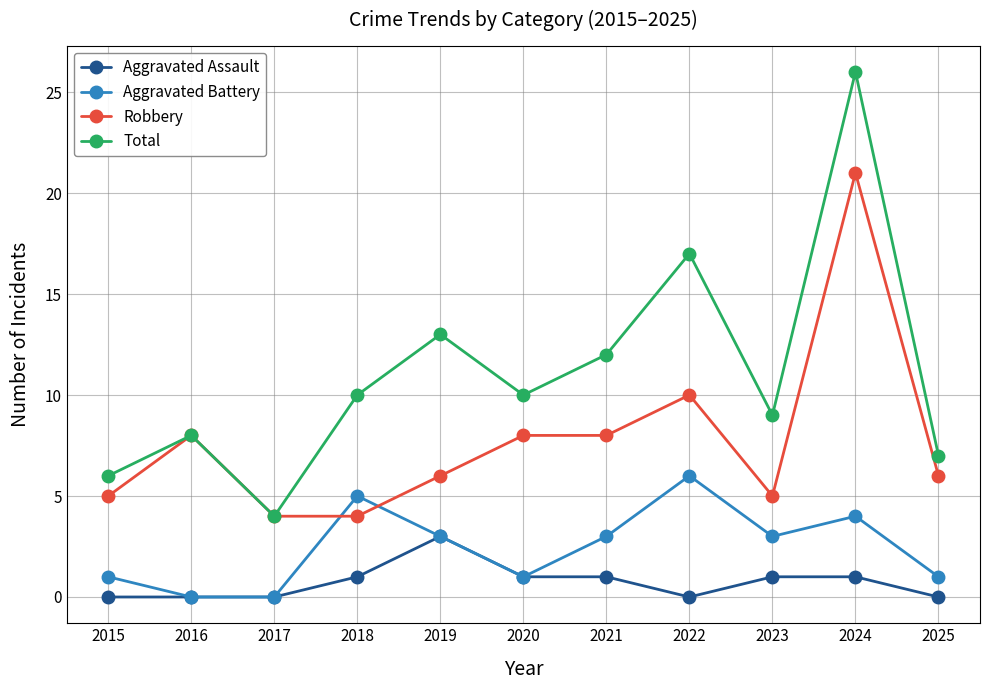

What is the value of the Robbery point at the 6th from the left?

8